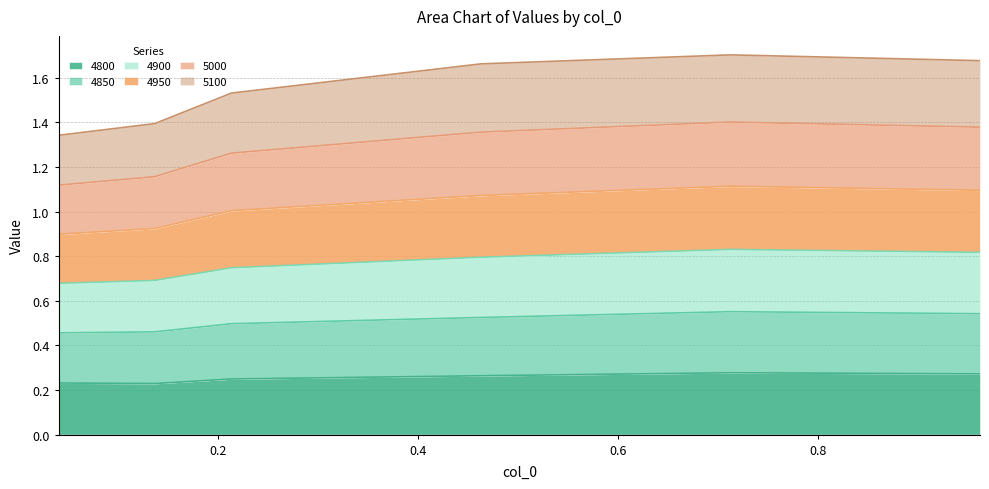

True or false: 5000 and 4800 cross at least once.

False